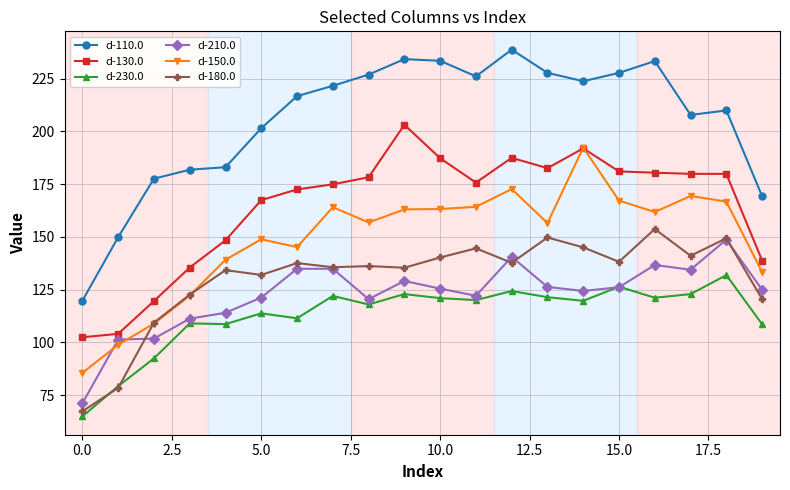

What is the difference between the second highest and second lowest values in the d-180.0 series?

71.3